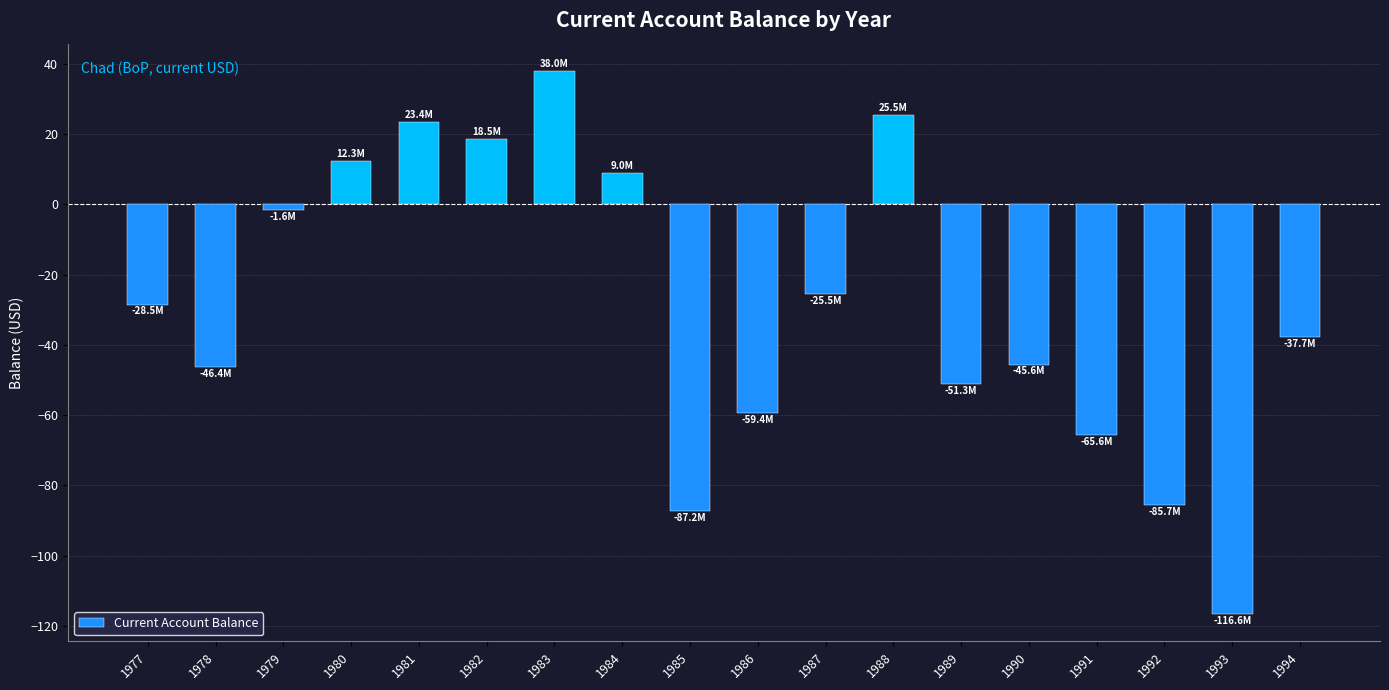

What is the greatest value displayed?

38.0